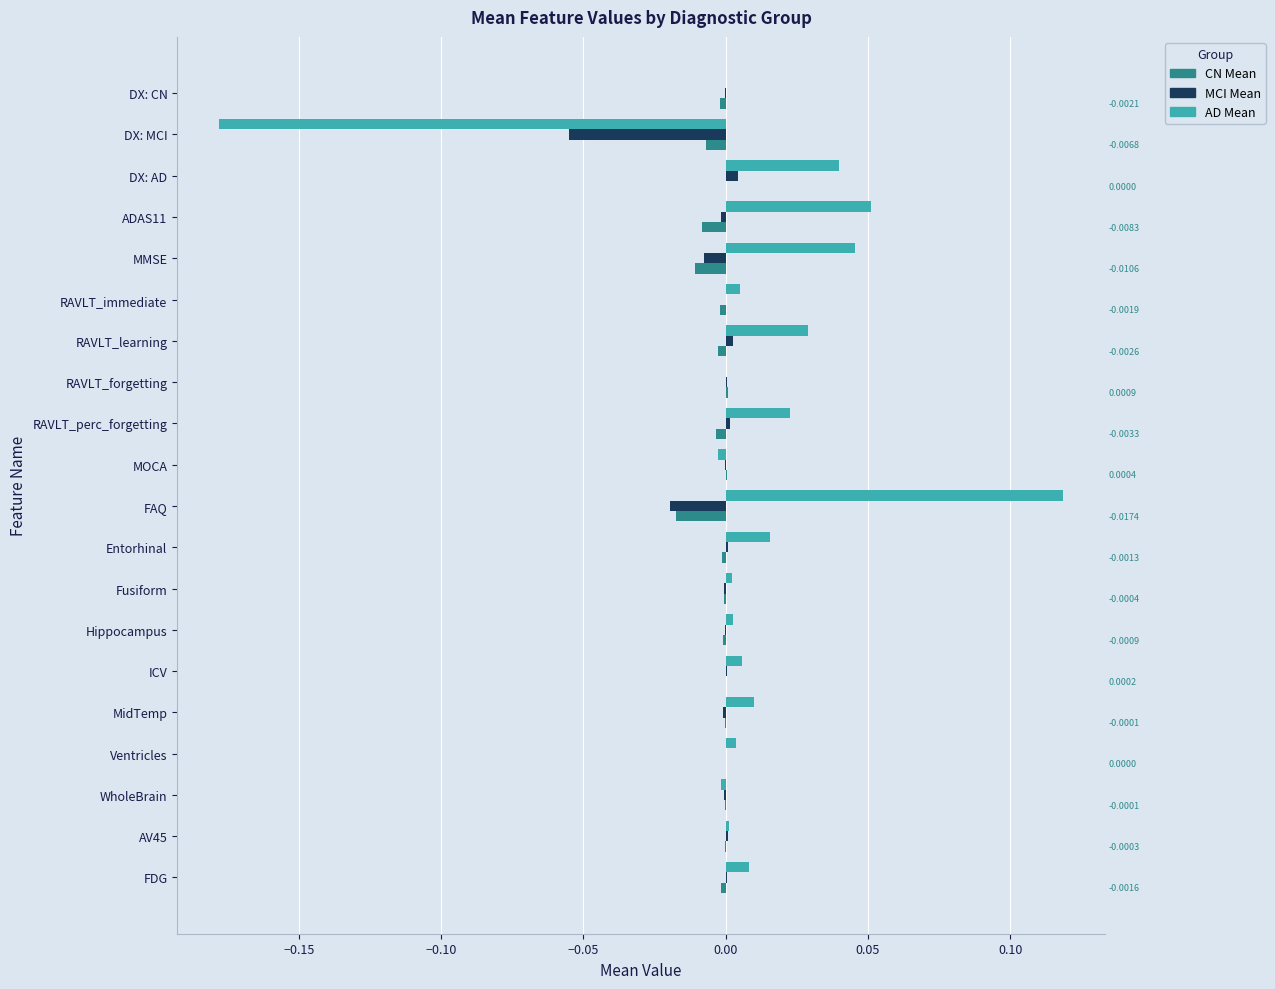

Count the number of data series in this chart.

3